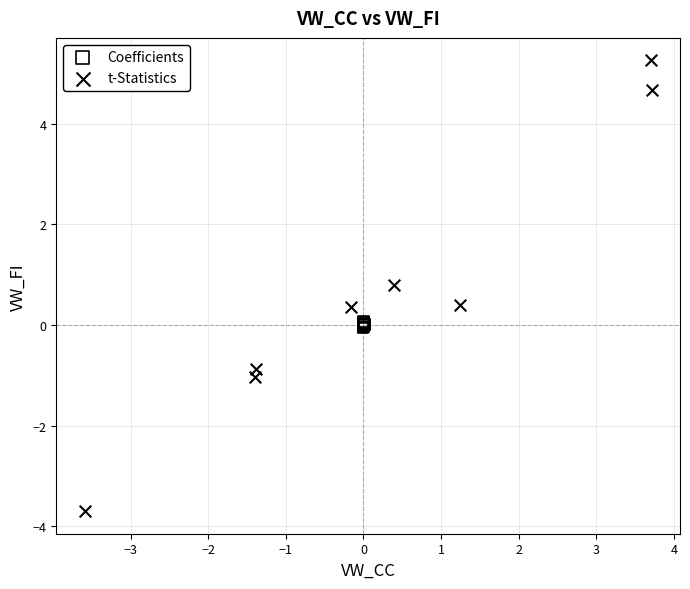

Which series contains the highest Y value?

t-Statistics